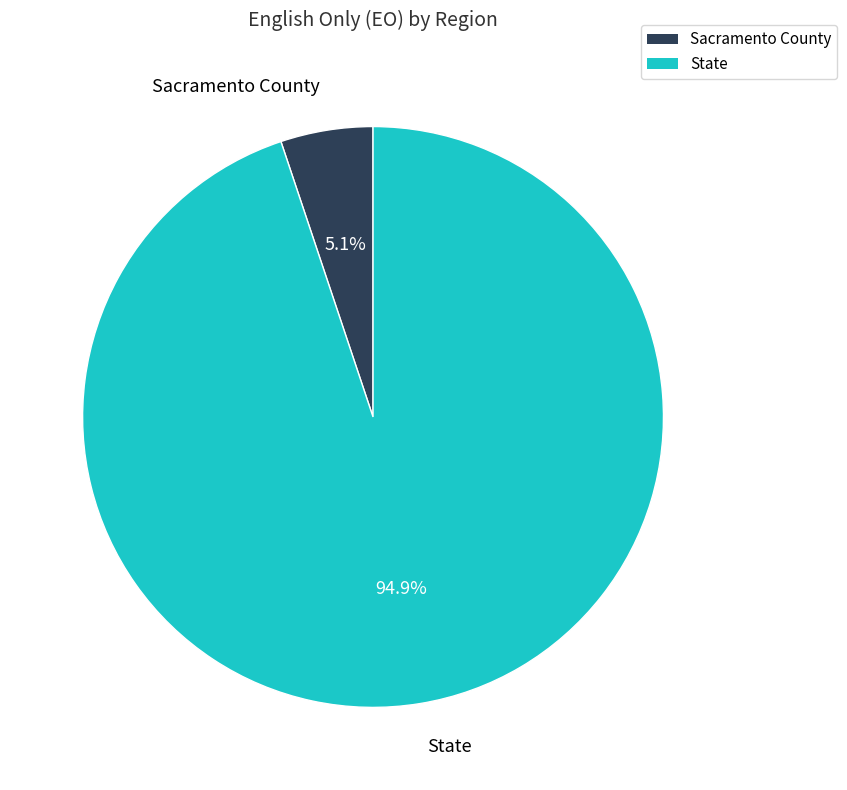

How much of the chart is everything except State?

5.1%